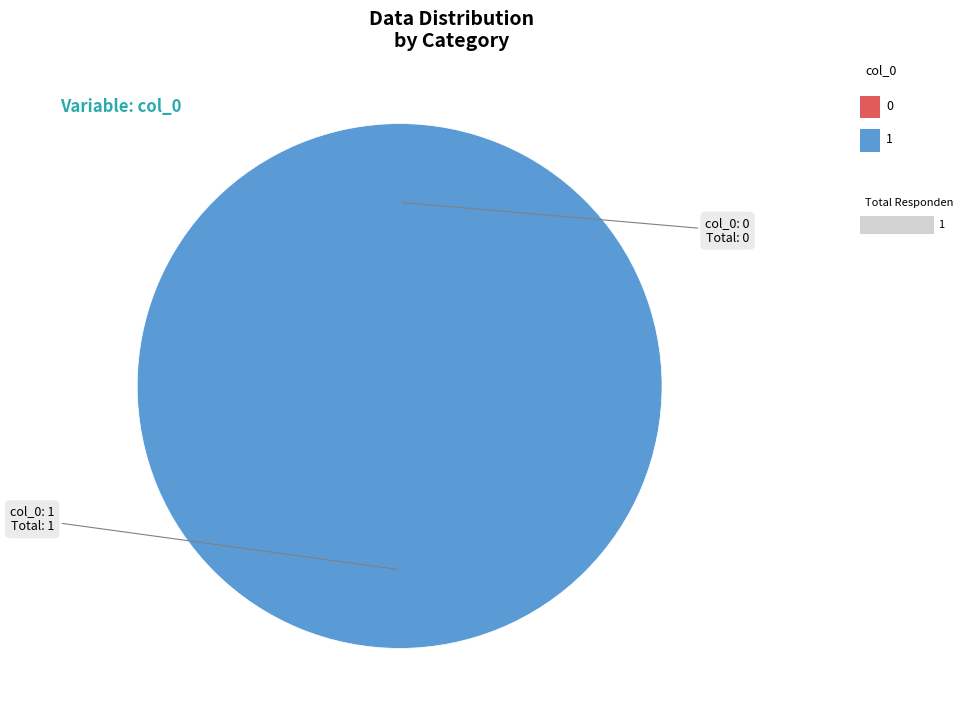

Which category has the biggest portion of the pie?

1